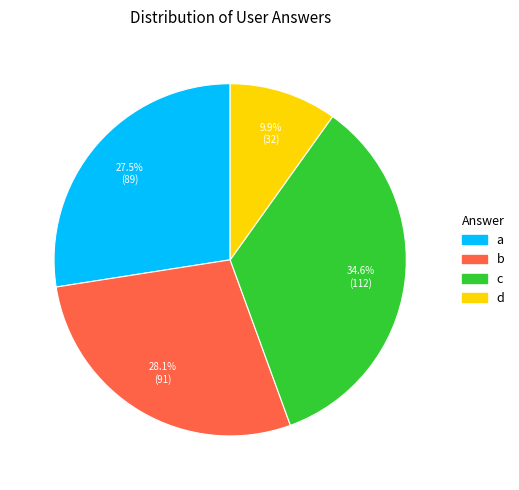

How many slices are in this pie chart?

4